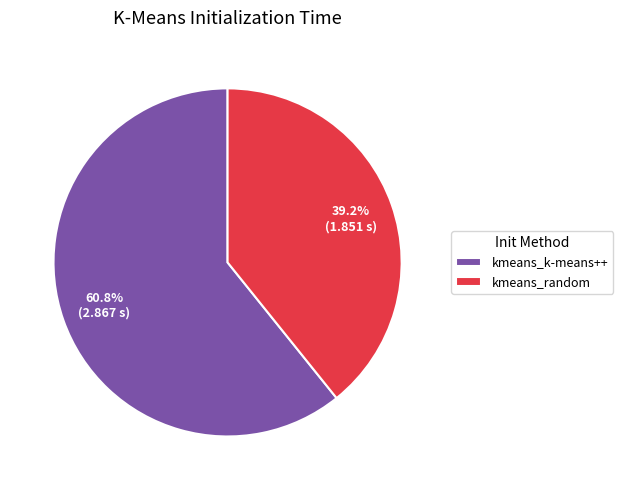

Is it true that kmeans_k-means++ is 61% of the pie?

True